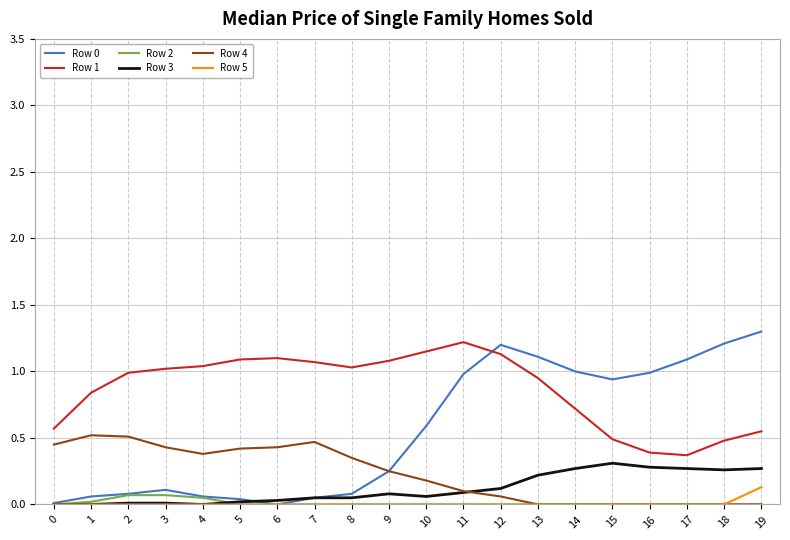

What is the maximum value shown in the chart?

1.3